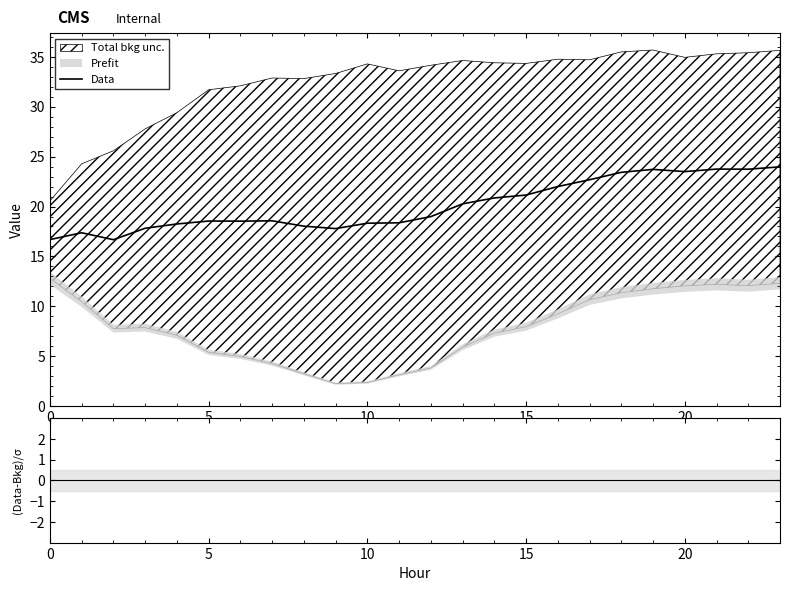

Does the chart have visible grid lines?

No